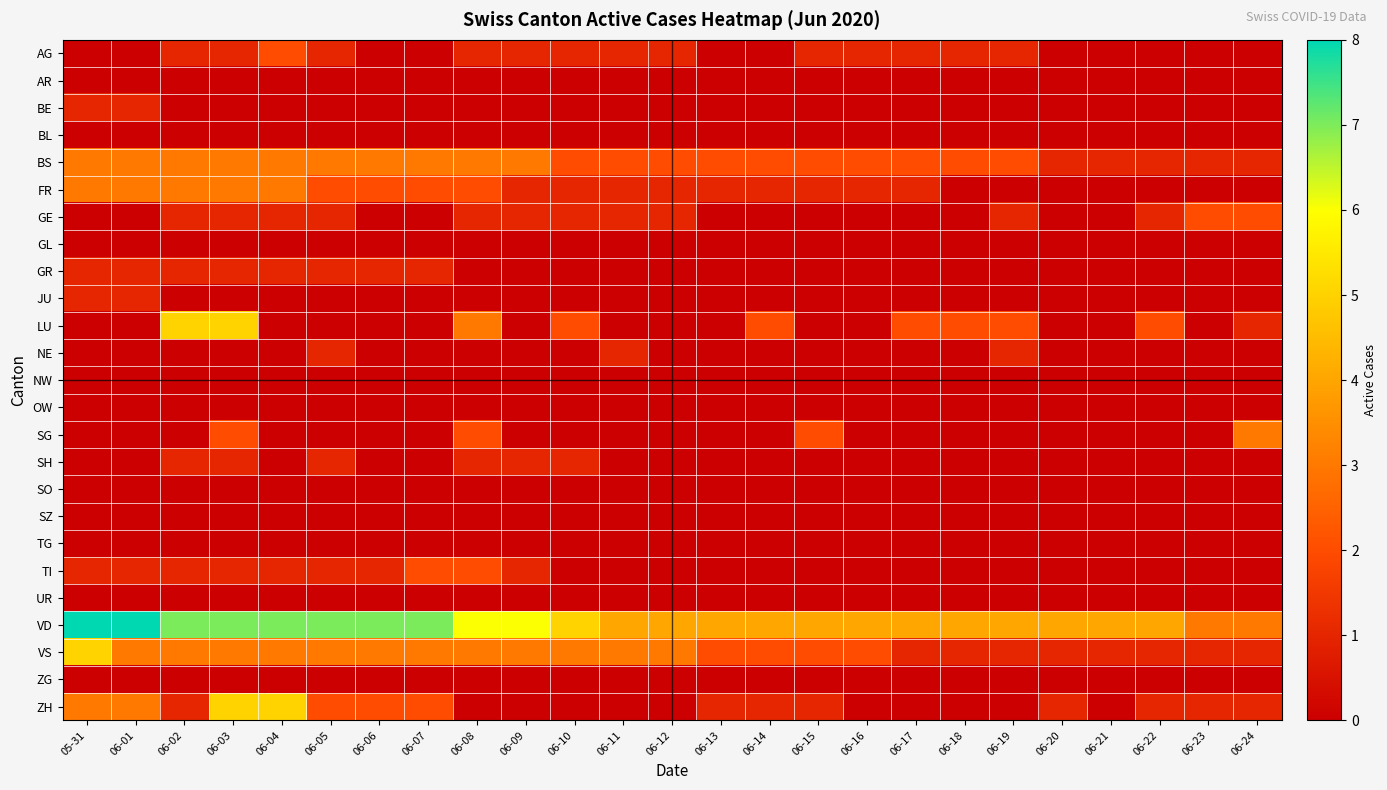

What is the total value across all series at 06-03?

33